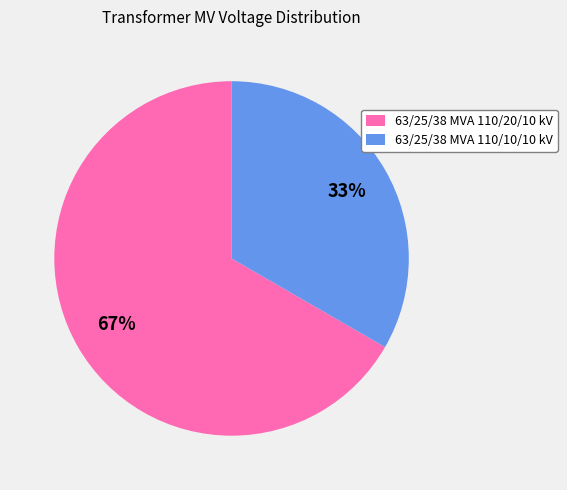

Is there any slice that represents more than half of the pie?

Yes